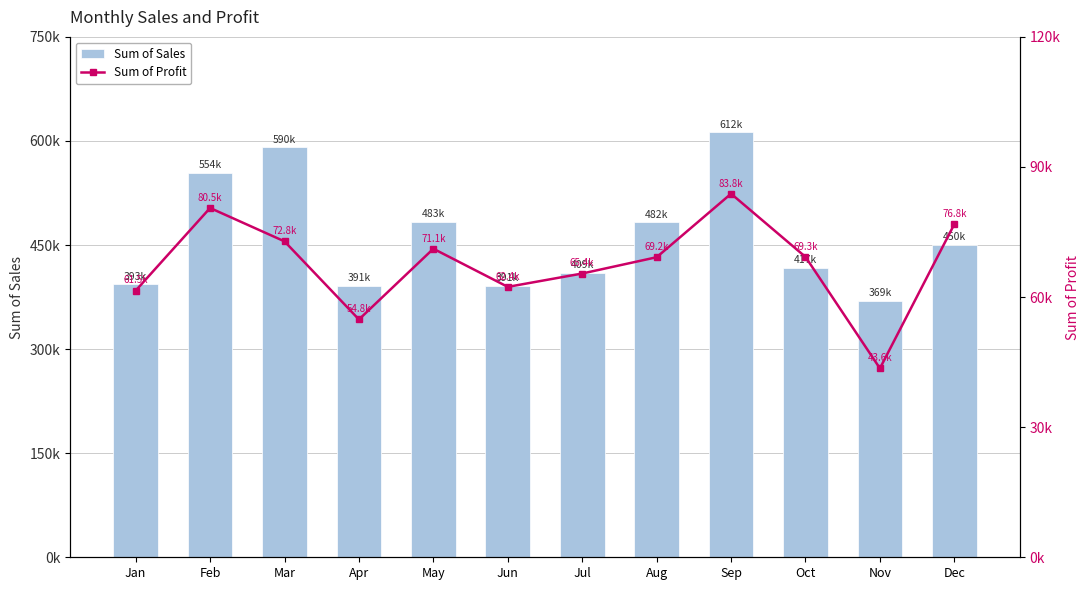

The Sum of Profit series shows 54839.4 at Apr. True or false?

True